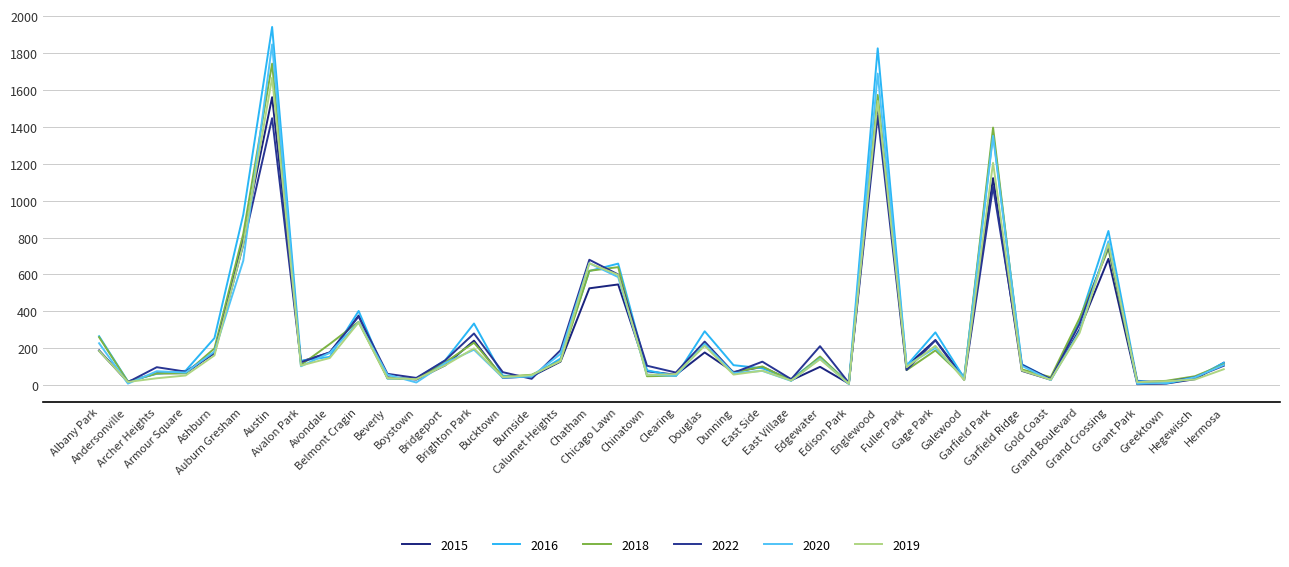

The 2016 series shows 334 at Brighton Park. True or false?

True